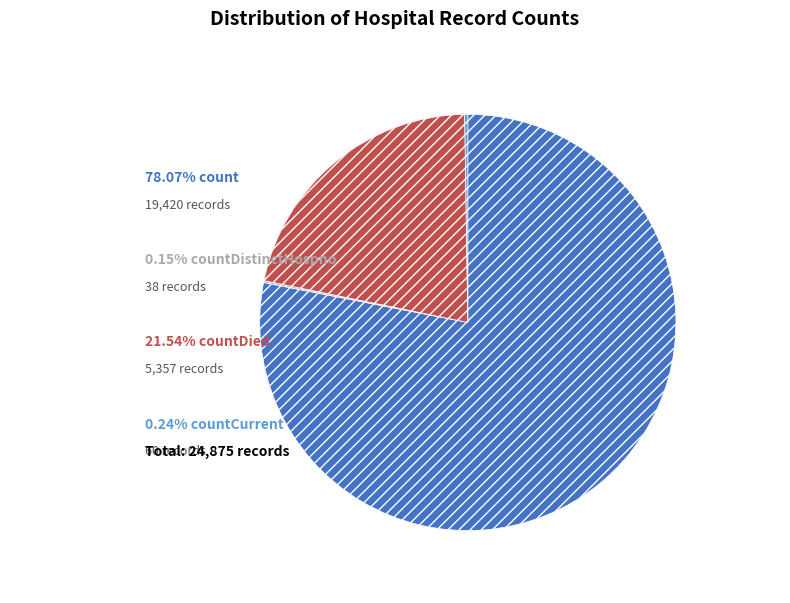

Is there any slice that represents more than half of the pie?

Yes